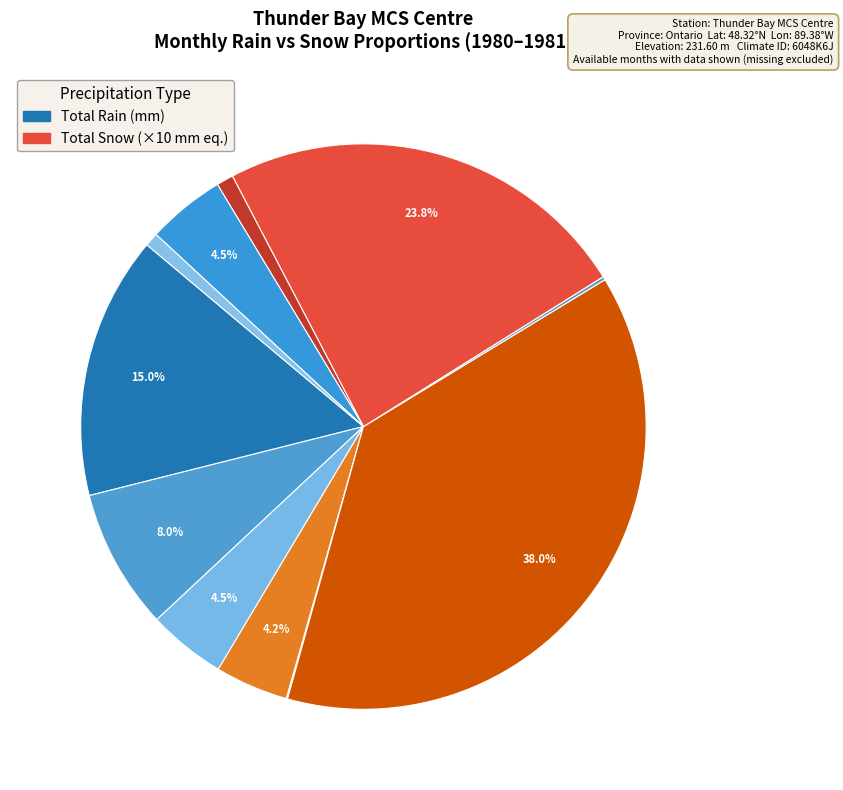

What is the smallest slice in the pie chart?

1981-01